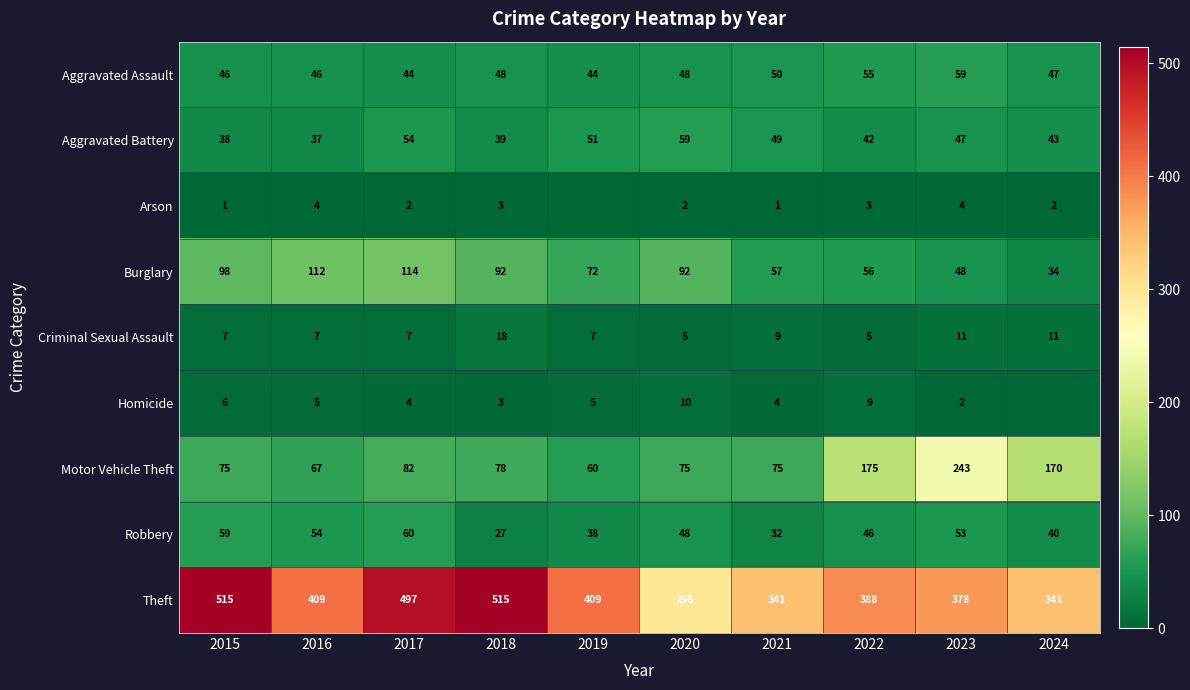

What is the sum of the Motor Vehicle Theft values at 2023 and 2015?

318